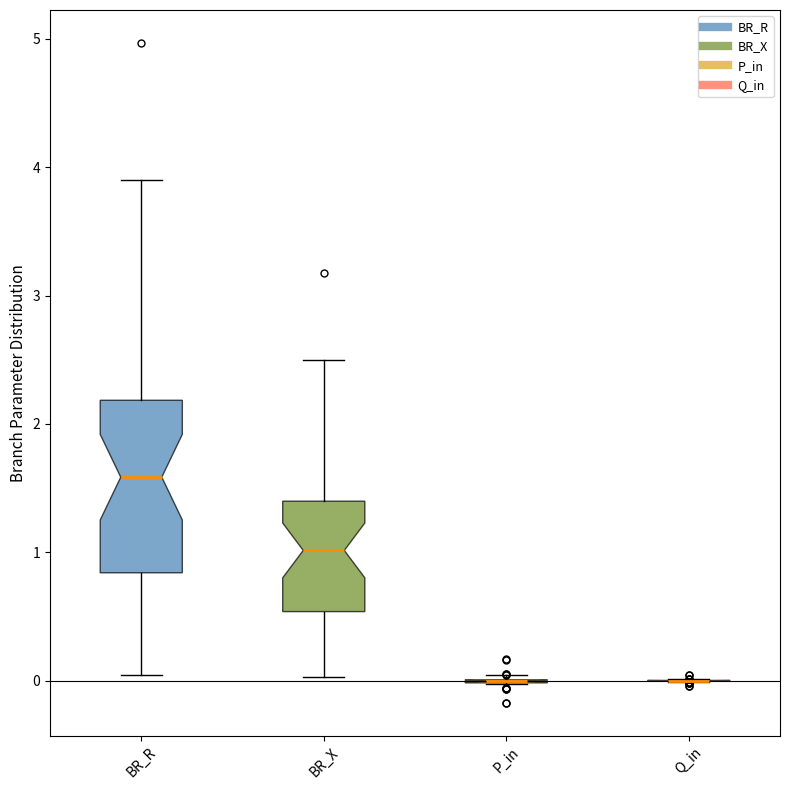

Comparing the boxes themselves (not the whiskers), which one is the tallest?

BR_R